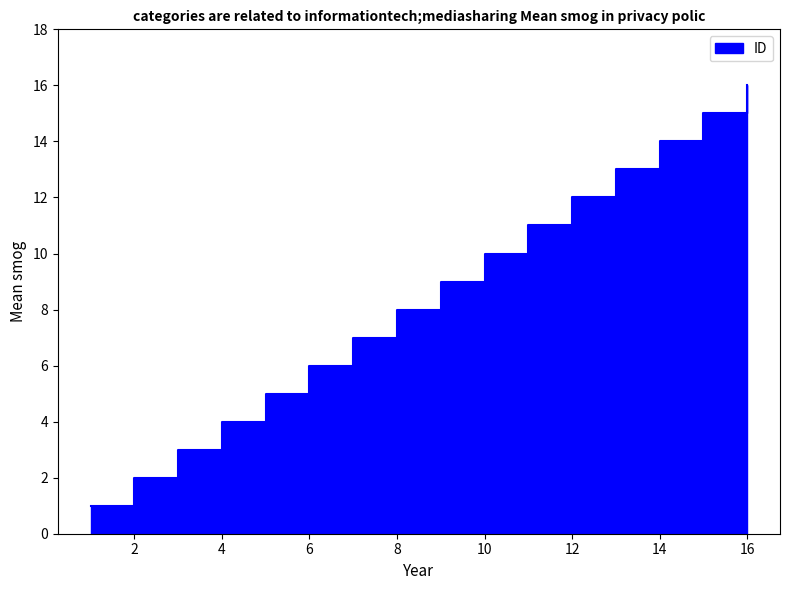

How many categories are shown in the chart?

16